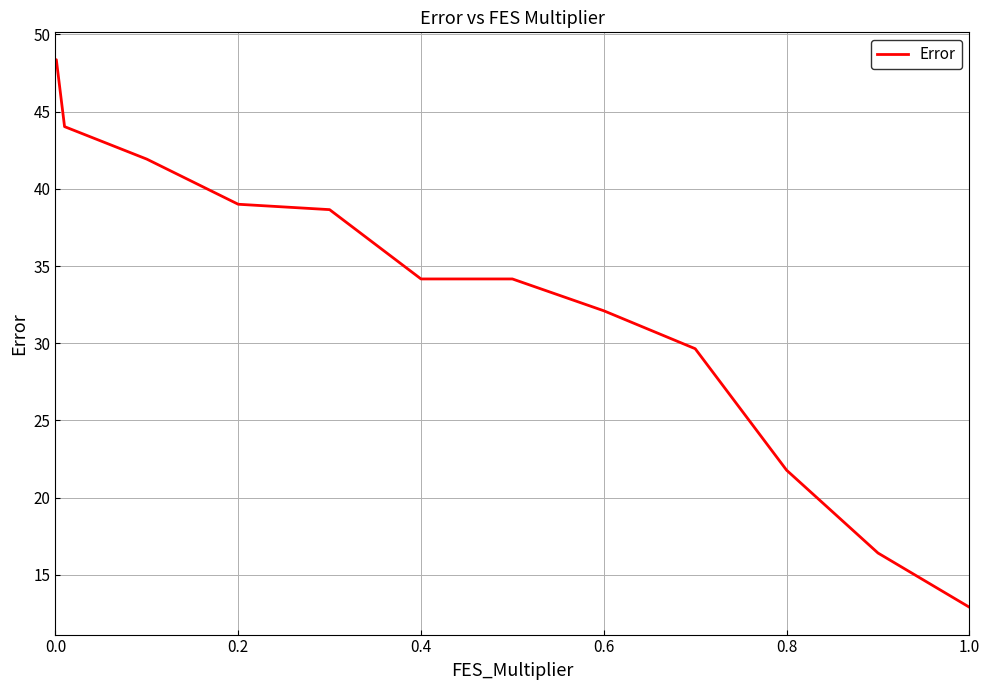

What is the maximum value shown in the chart?

48.4